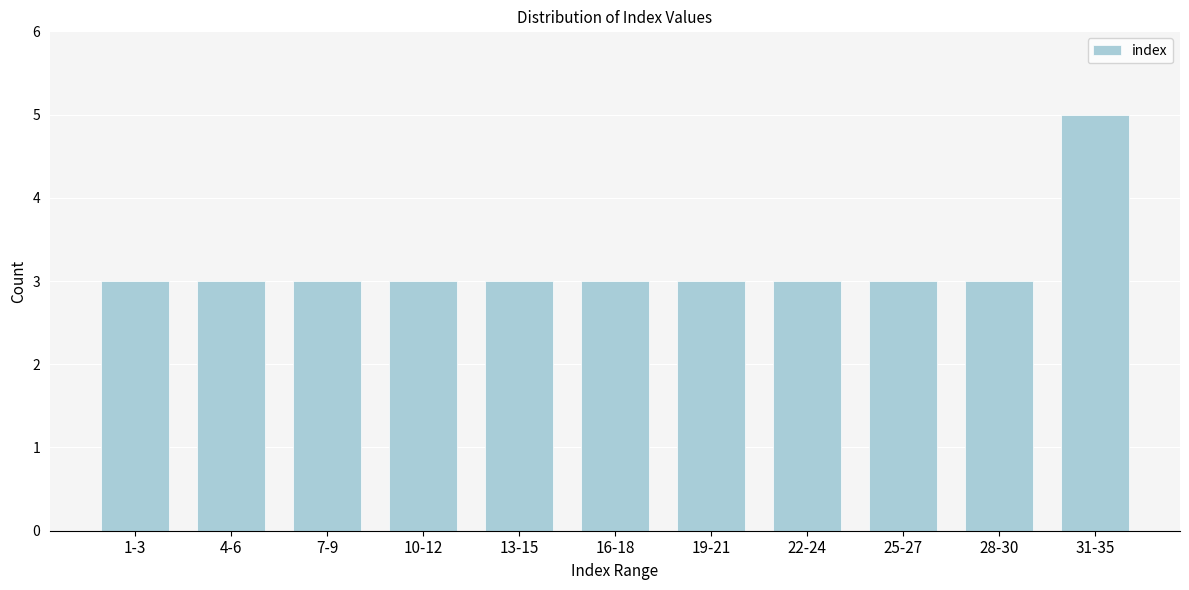

Reading right to left, what are all the values shown in this chart?

5	3	3	3	3	3	3	3	3	3	3